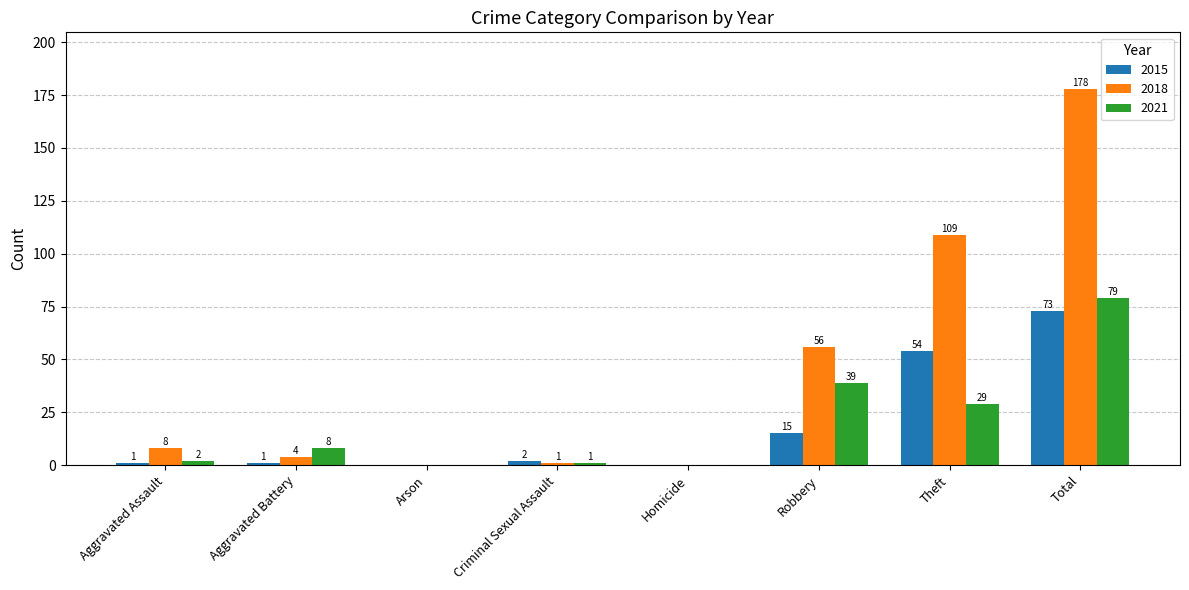

Which series has the largest total across all categories?

2018